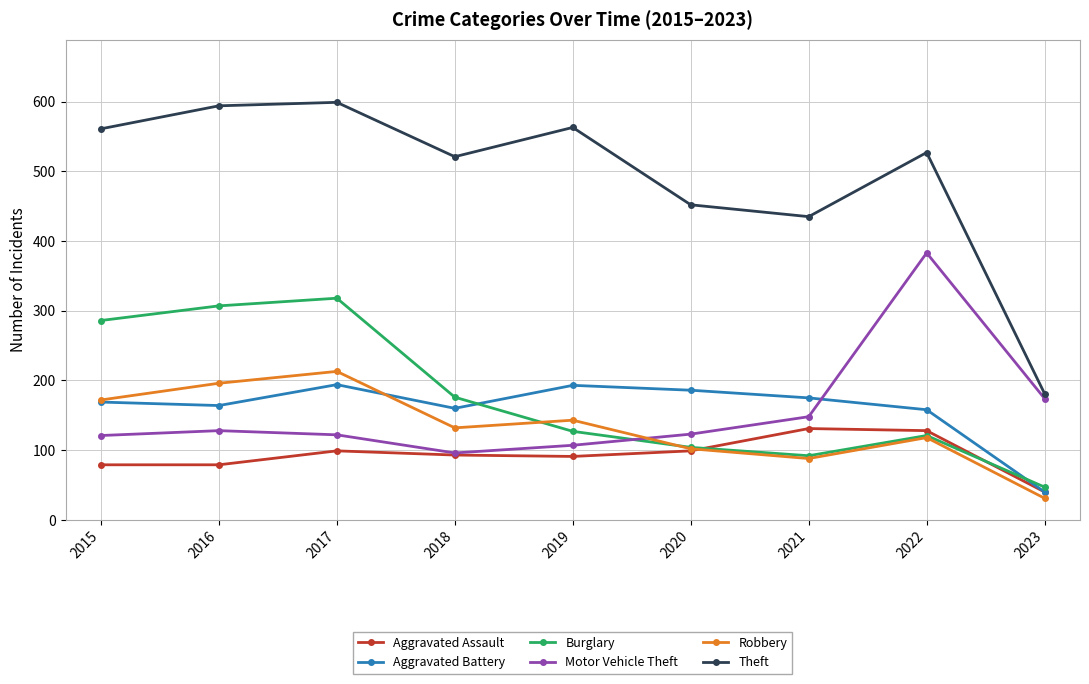

What is the sum of the Aggravated Assault values at 2020 and 2018?

192